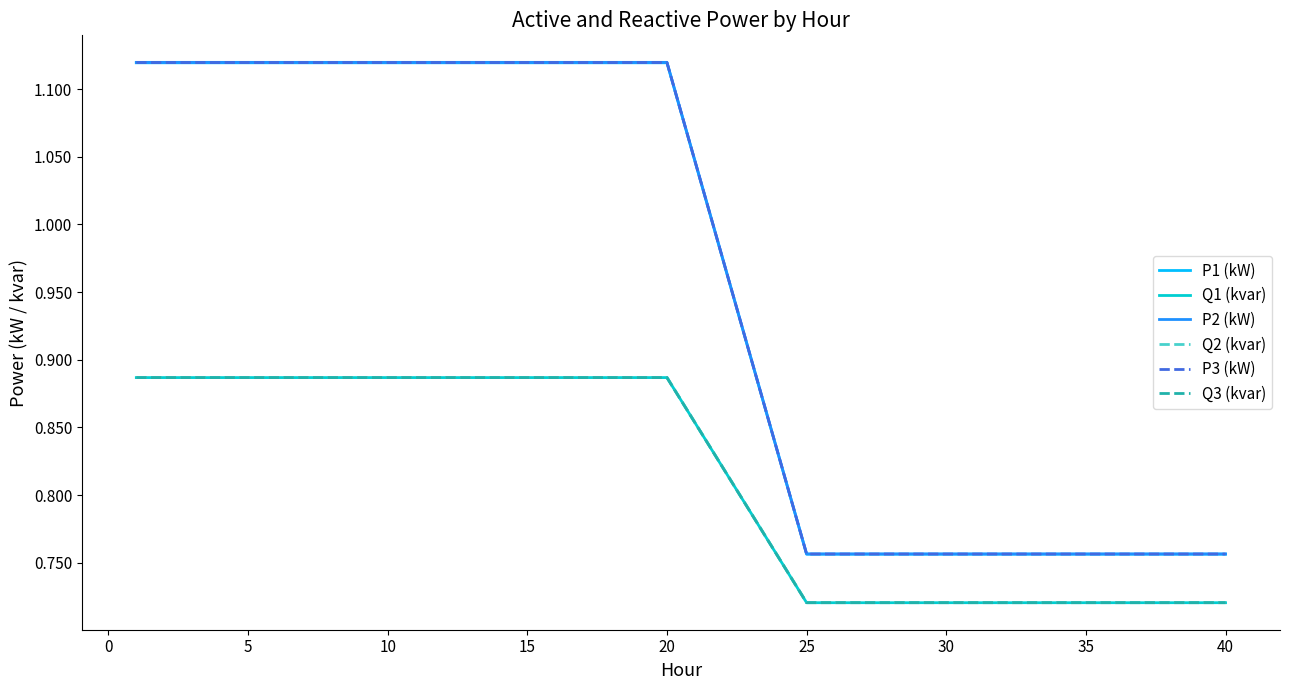

Which series has the widest spread of values?

P2 (kW)